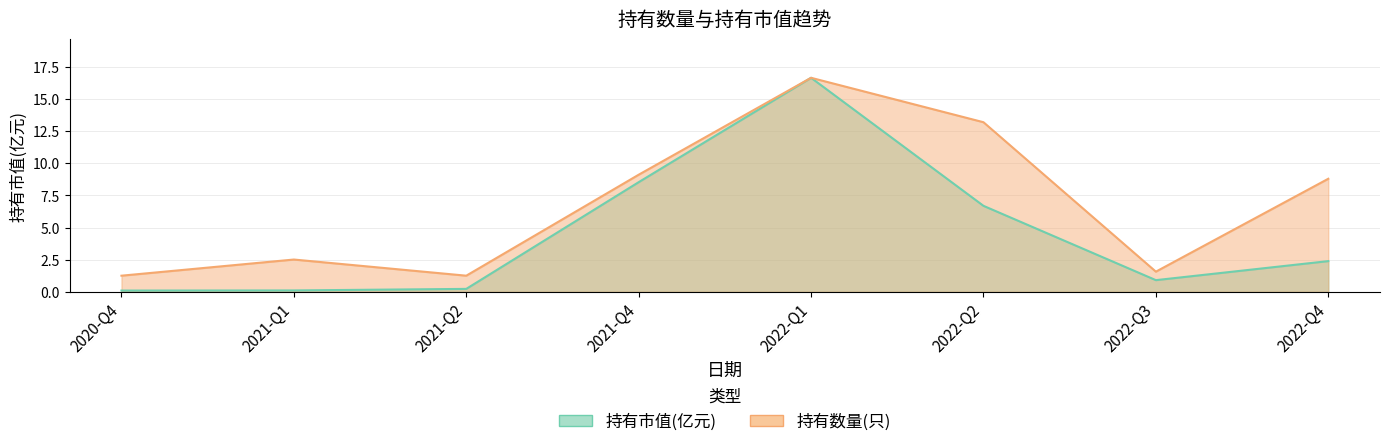

Reading right to left, list all the values displayed in this chart.

持有市值(亿元): 2.4	0.9	6.7	16.6	8.5	0.2	0.1	0.1
持有数量(只): 8.8	1.6	13.2	16.6	9.1	1.3	2.5	1.3